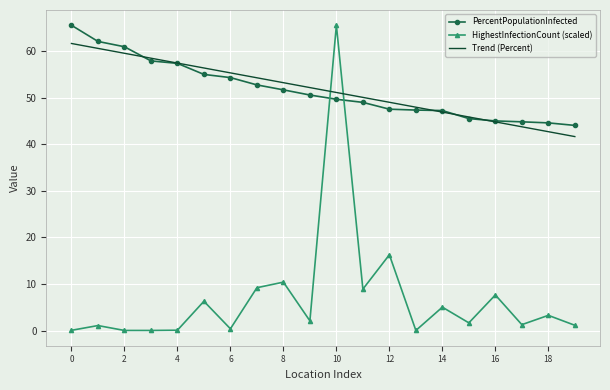

At how many categories does at least one series exceed 36?

20